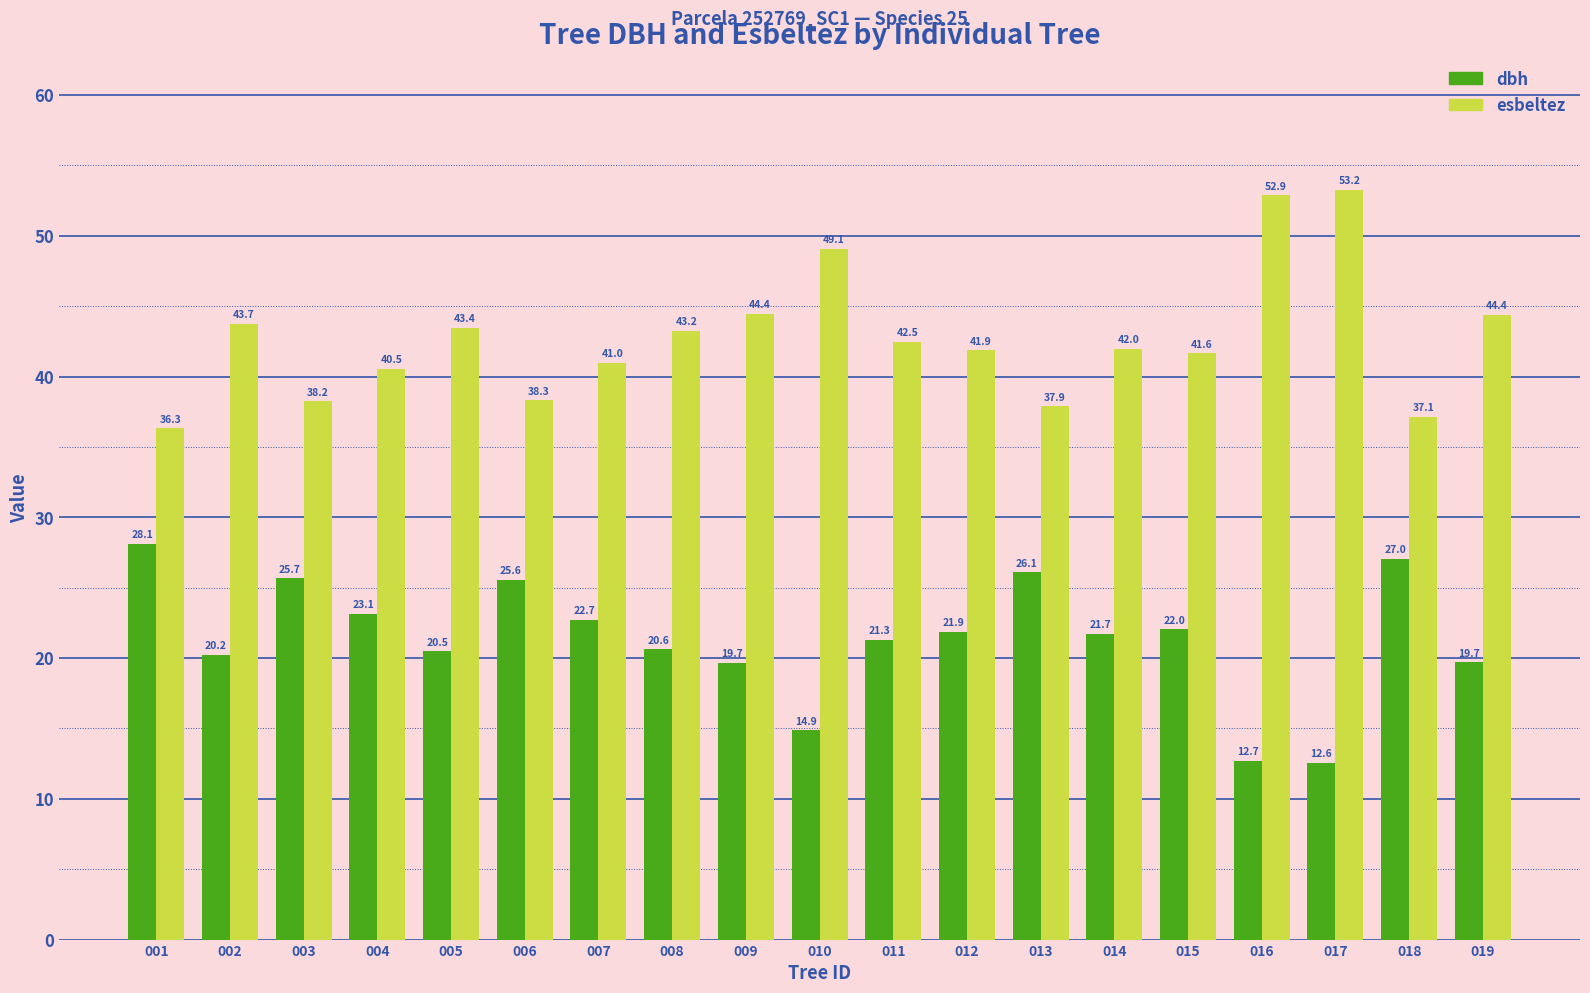

Rank the series by their average value, from highest to lowest.

esbeltez, dbh